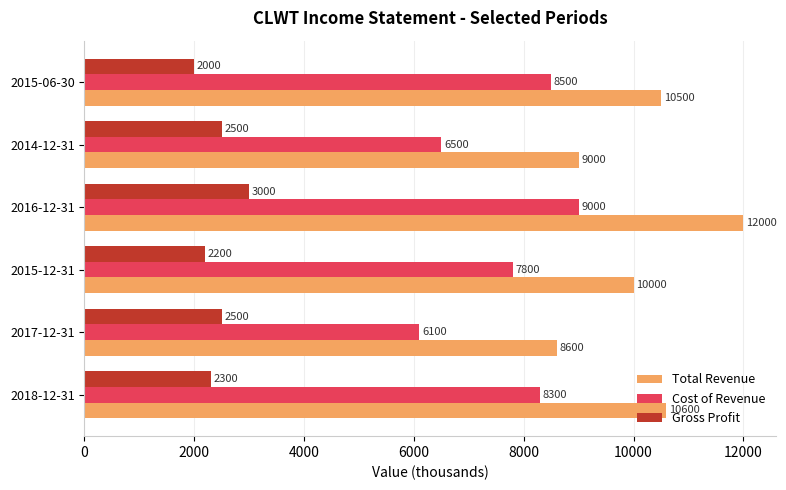

Which series has the largest range (max minus min)?

Total Revenue